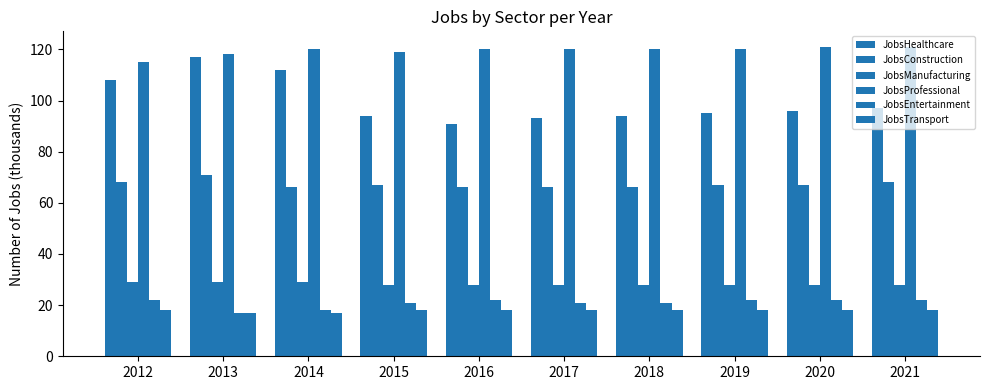

Are the bars horizontal?

No